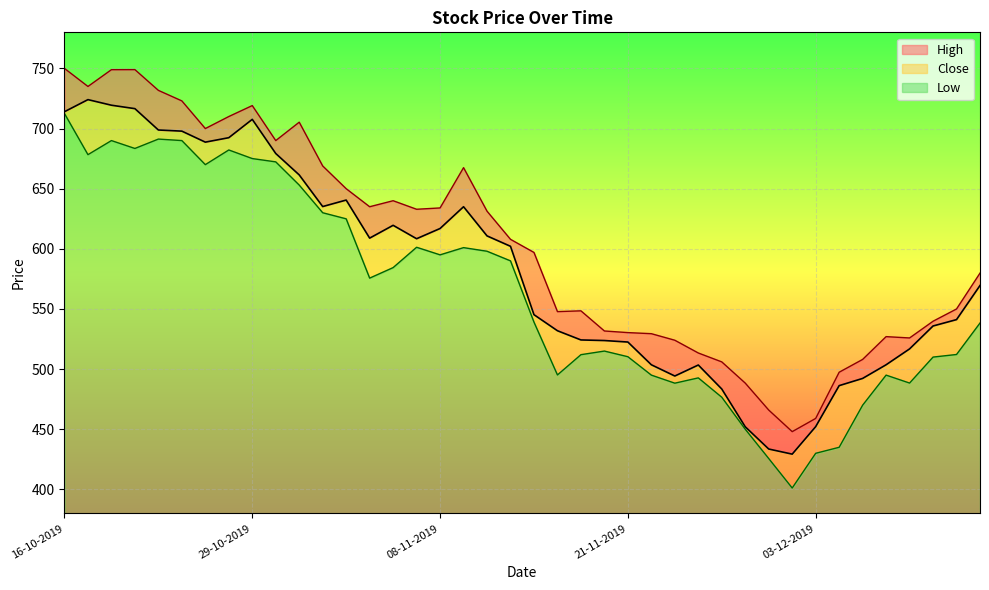

Where does the High series first go above 607?

16-10-2019